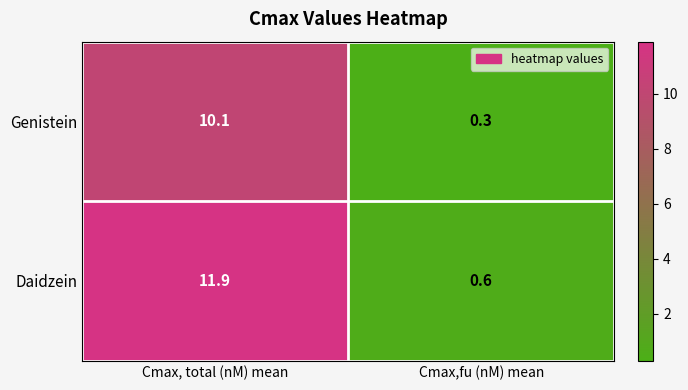

At which category is the sum across all series the highest?

Cmax, total (nM) mean